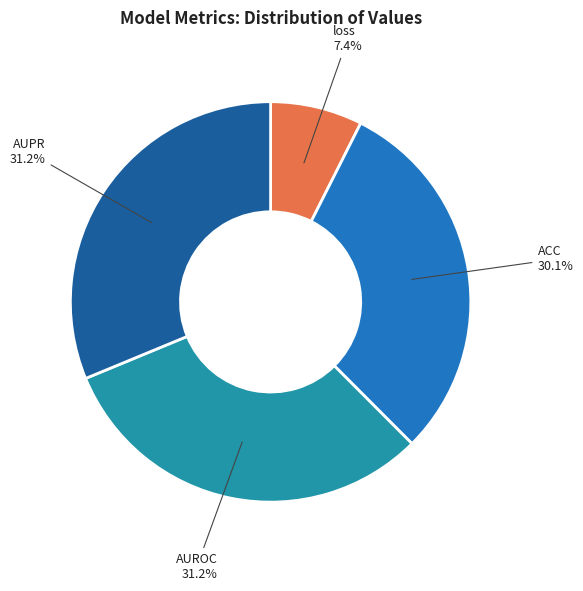

Is there a majority slice in this chart?

No